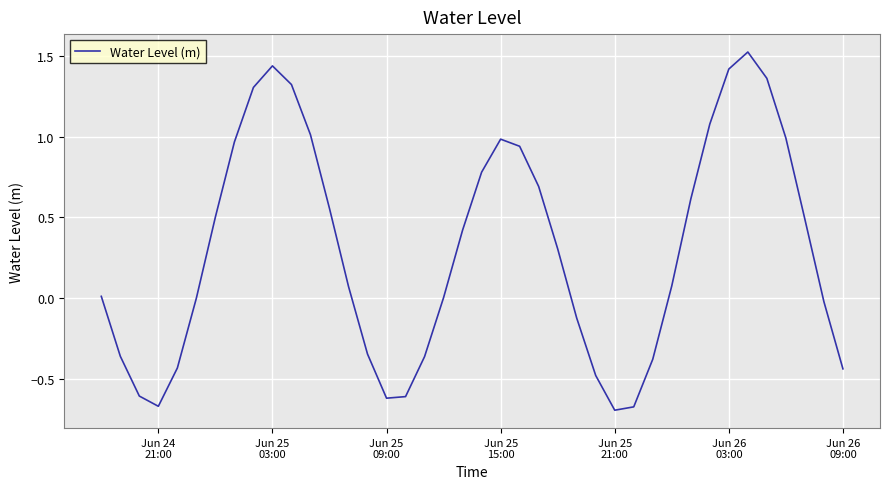

How many interior local peaks (higher than both neighbors) does the data have?

3